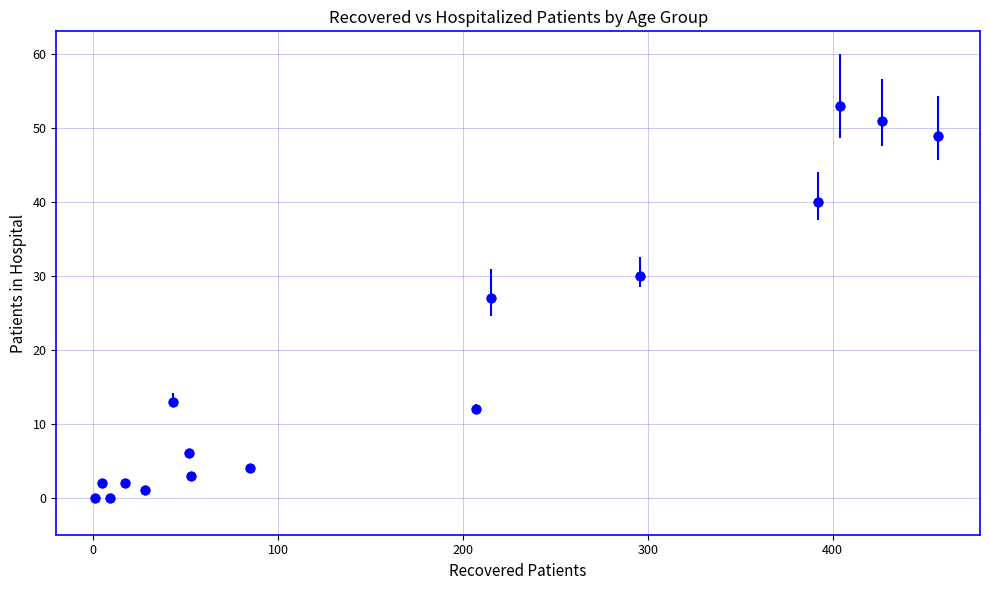

What is the range of Y values (max minus min)?

53